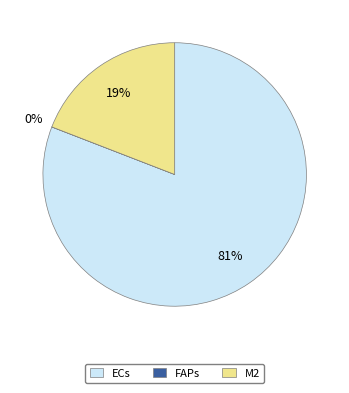

Is there any slice that represents more than half of the pie?

Yes